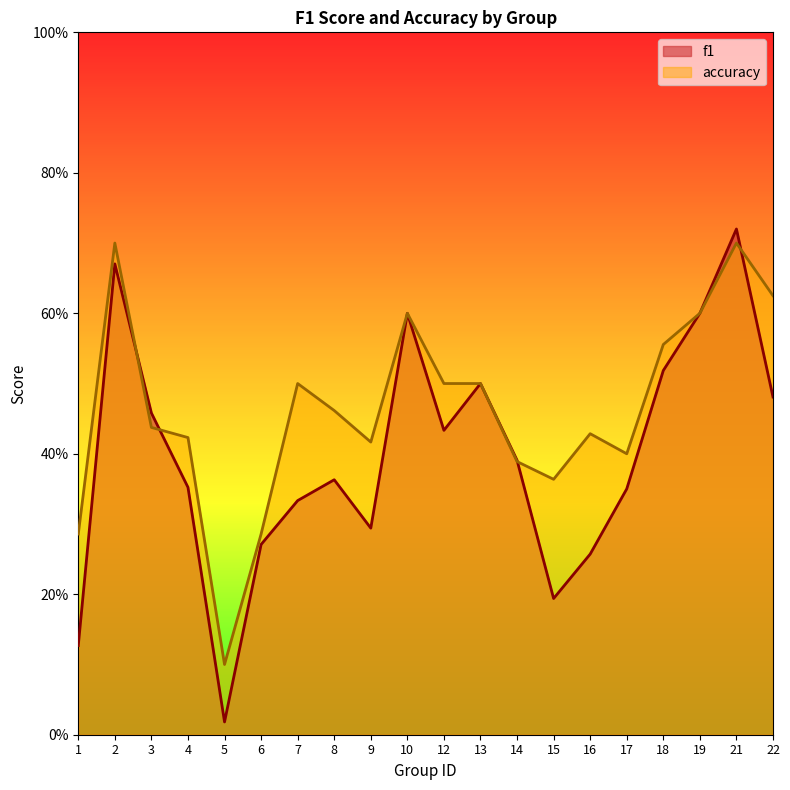

Rank the series at 1 from lowest to highest value.

f1, accuracy